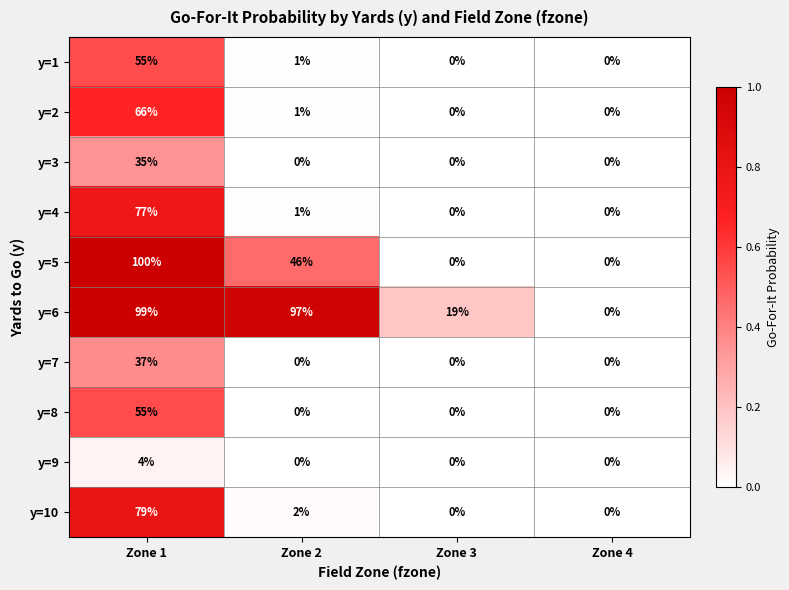

True or false: y=2 has a value of -29 at Zone 4.

False